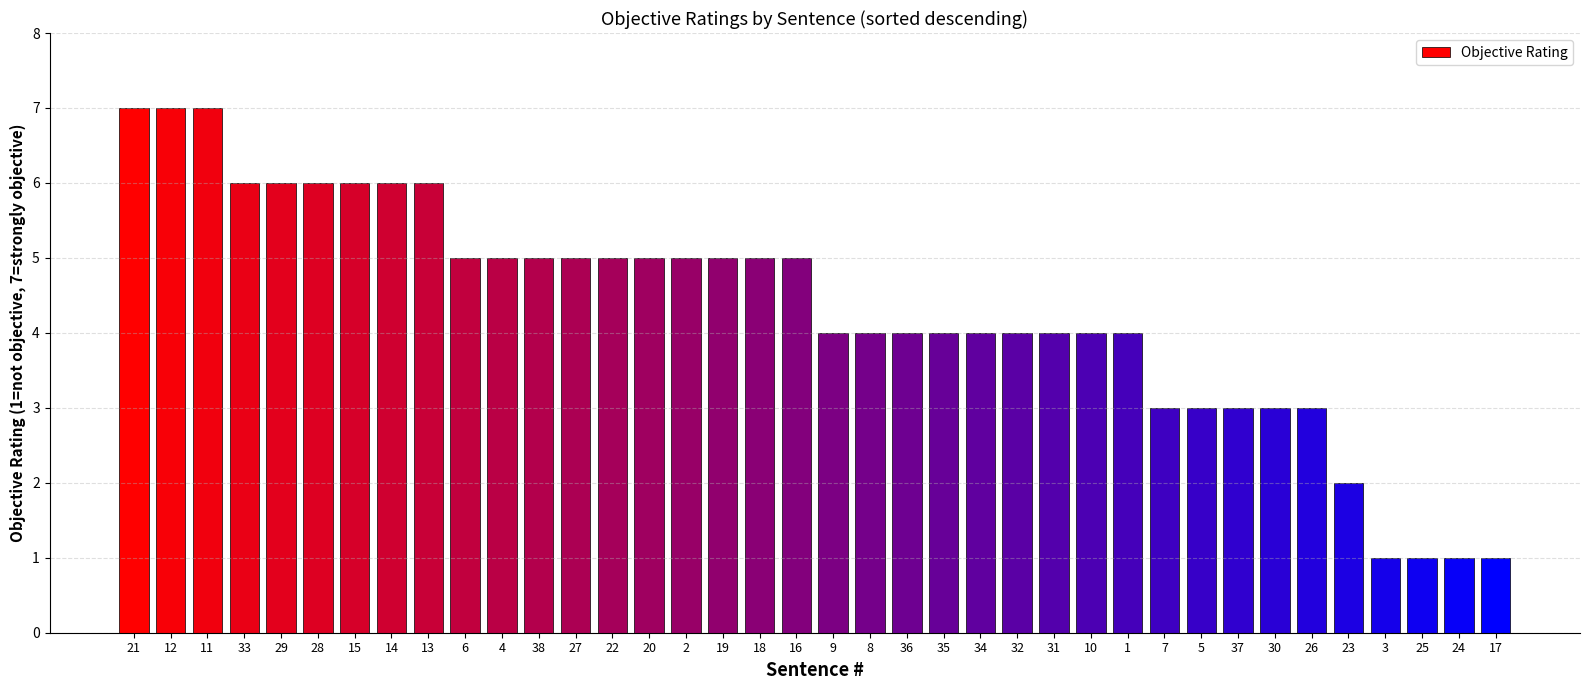

How many distinct data groups are displayed?

1